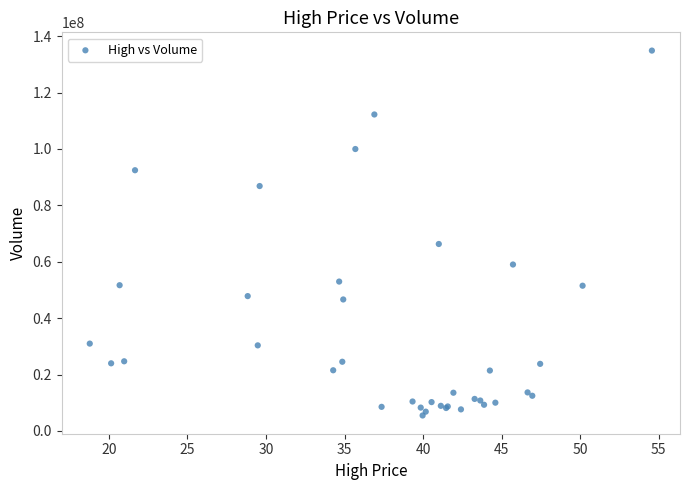

What Y value in the scatter plot is closest to 70194800?

66305900